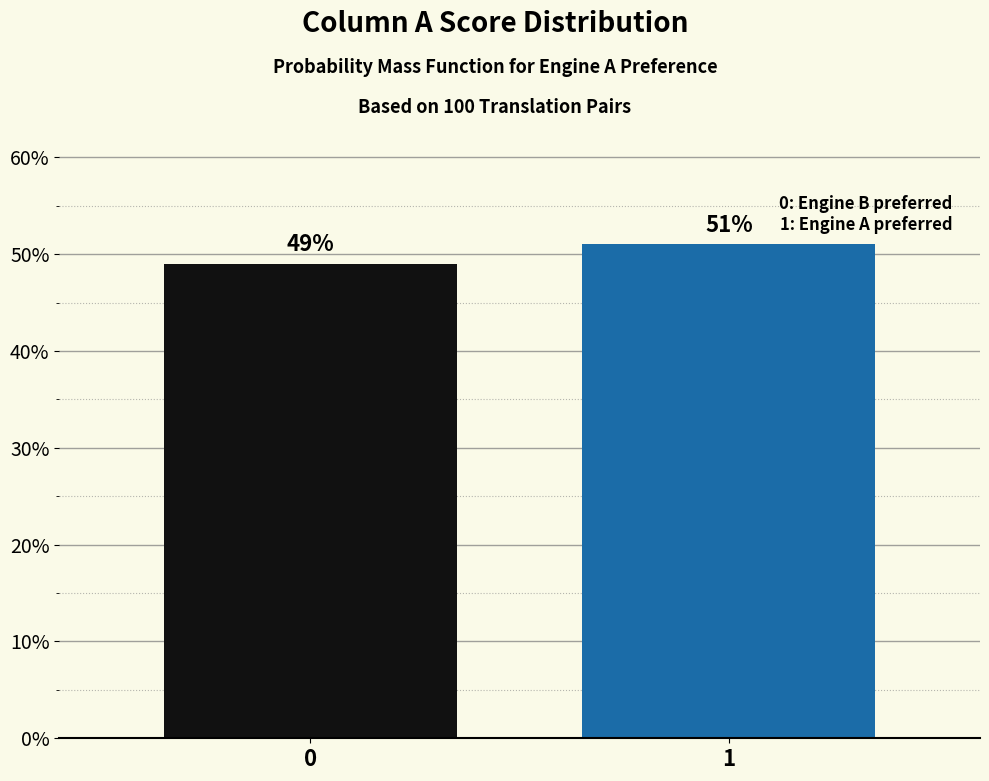

Reading left to right, extract all data points from this chart.

49	51